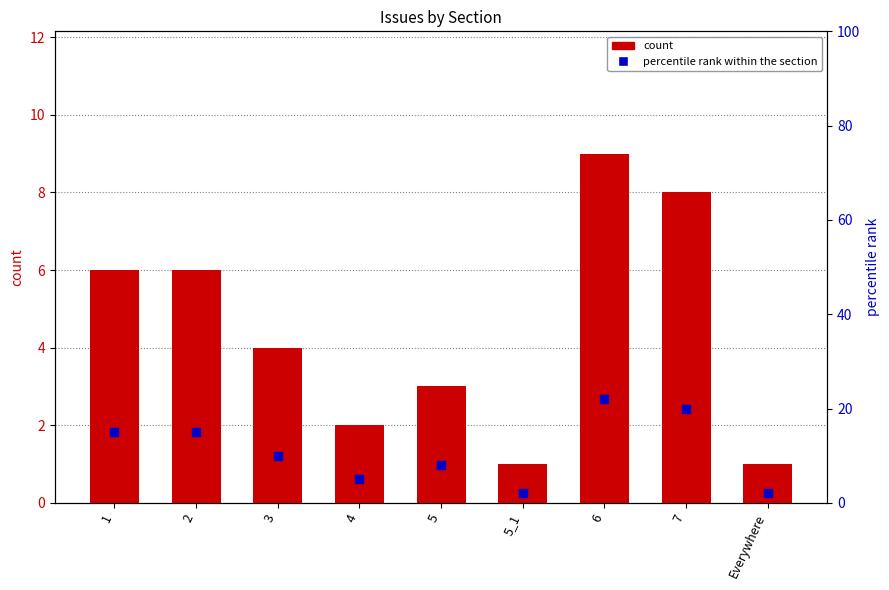

Which series contains the lowest Y value?

count